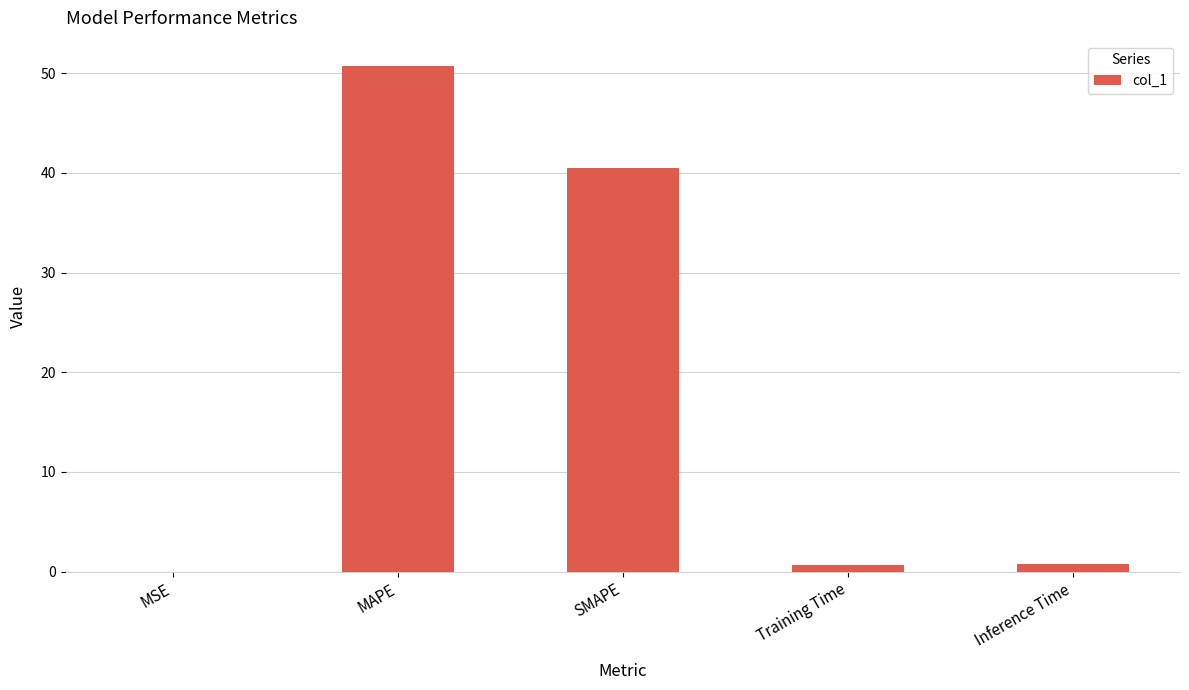

Are the bars grouped side by side (vs. stacked)?

No